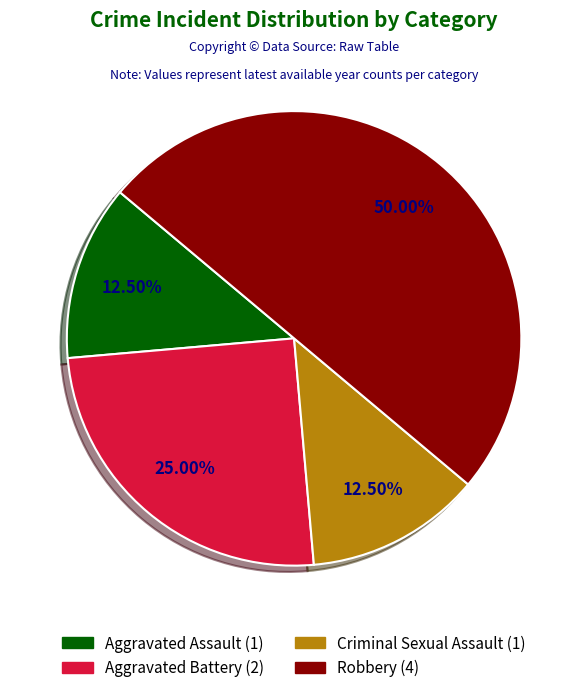

What portion of the pie excludes Aggravated Assault?

87.5%